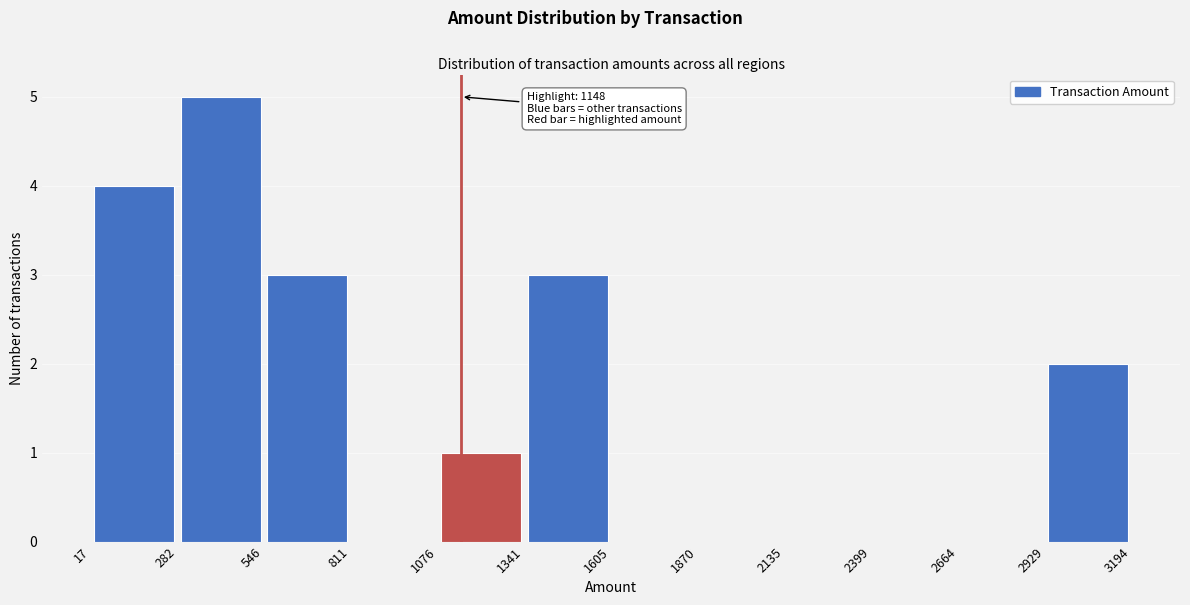

Over which range of the x-axis is the bar tallest?

282 to 546